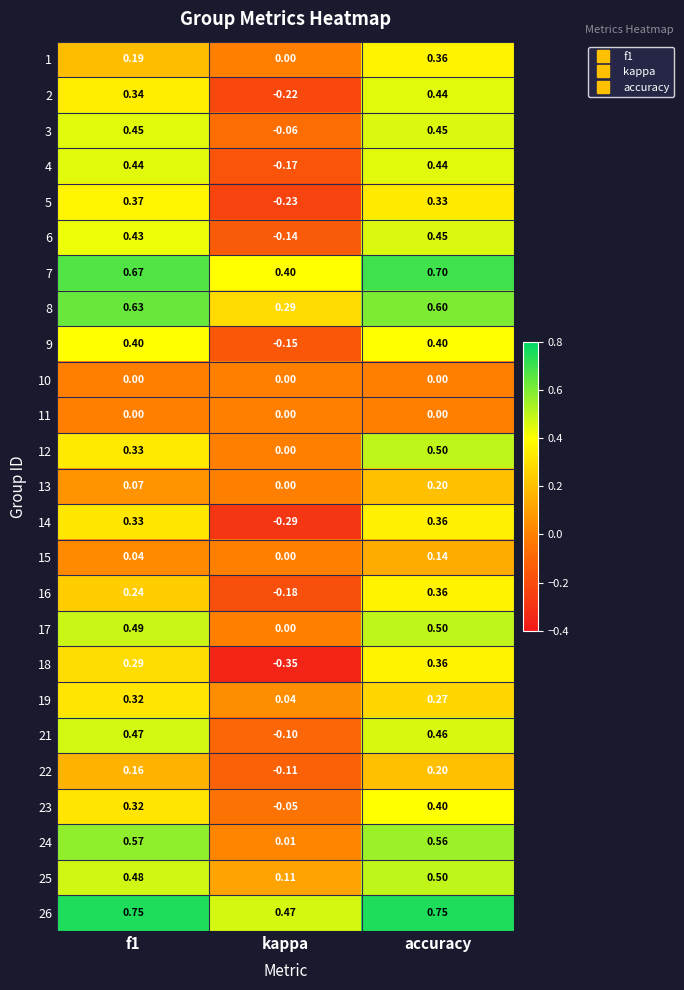

At which label does 4 reach its minimum?

kappa